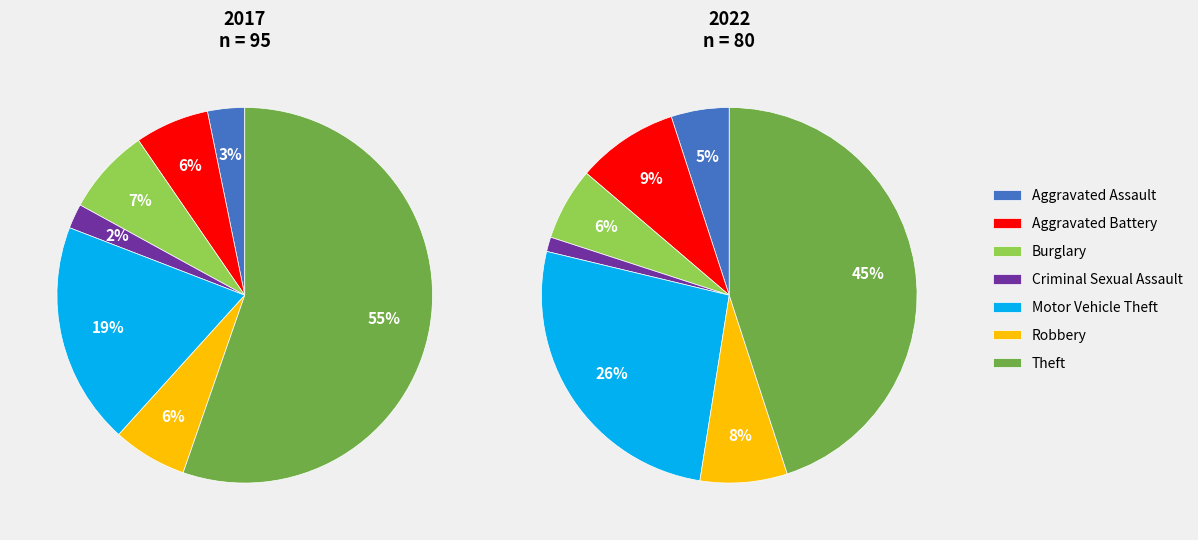

What is the total percentage of values_2022 and 2?

13.8%